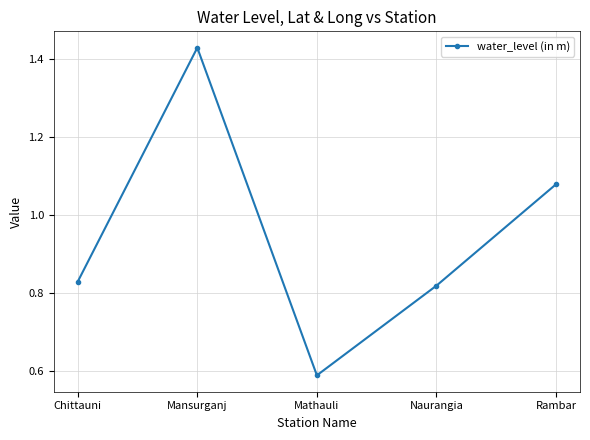

Where is the first local maximum?

Mansurganj